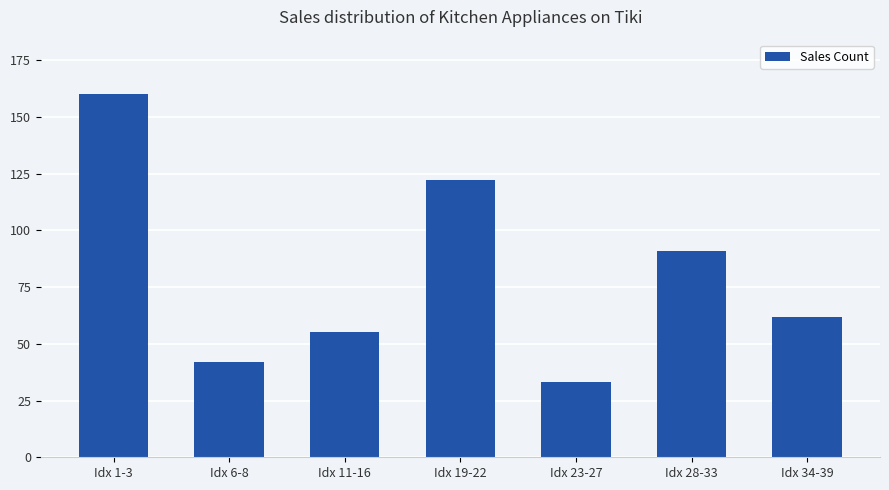

Are the bars horizontal?

No